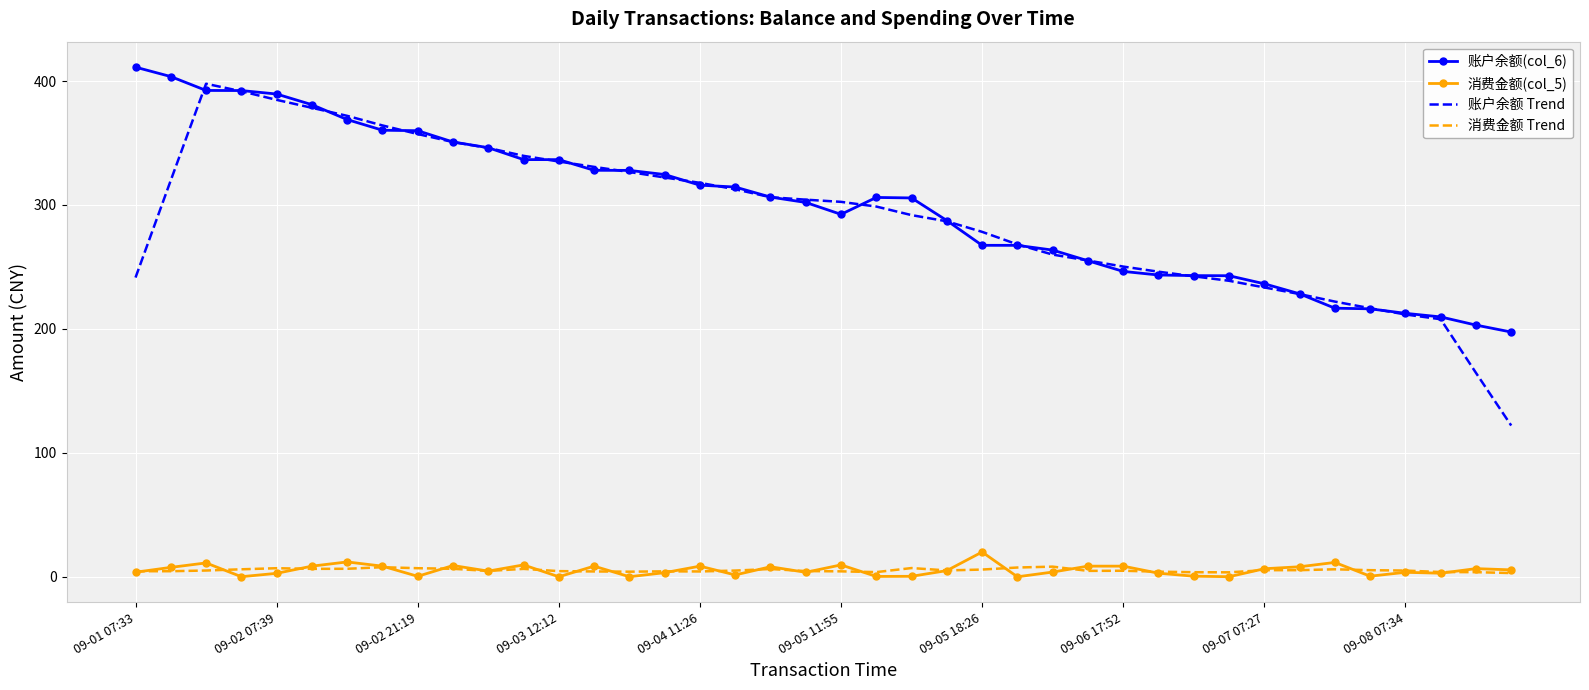

What is the greatest value displayed?

411.2